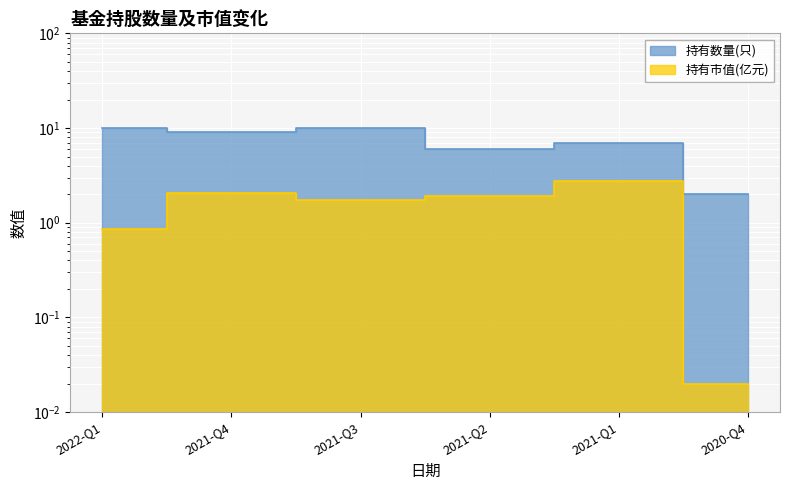

List the labels in order of 持有市值(亿元) value, smallest first.

2020-Q4, 2022-Q1, 2021-Q3, 2021-Q2, 2021-Q4, 2021-Q1